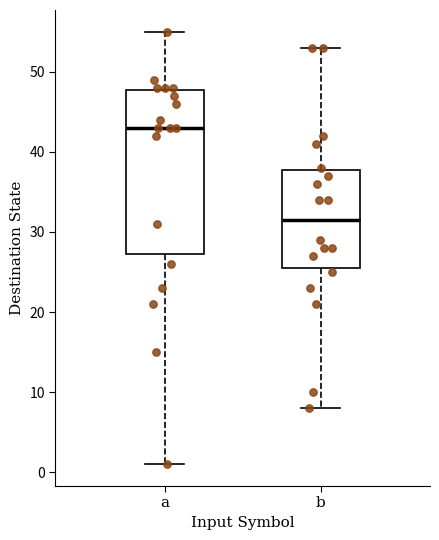

Reading left to right, read every box against the y-axis: the position of its median line, the range the box covers, and the ends of its whiskers. The values are not printed on the chart, so give them approximately, as read against the axis.

a: median 43, box 27 to 48, whiskers 1 to 55
b: median 32, box 26 to 38, whiskers 8 to 53